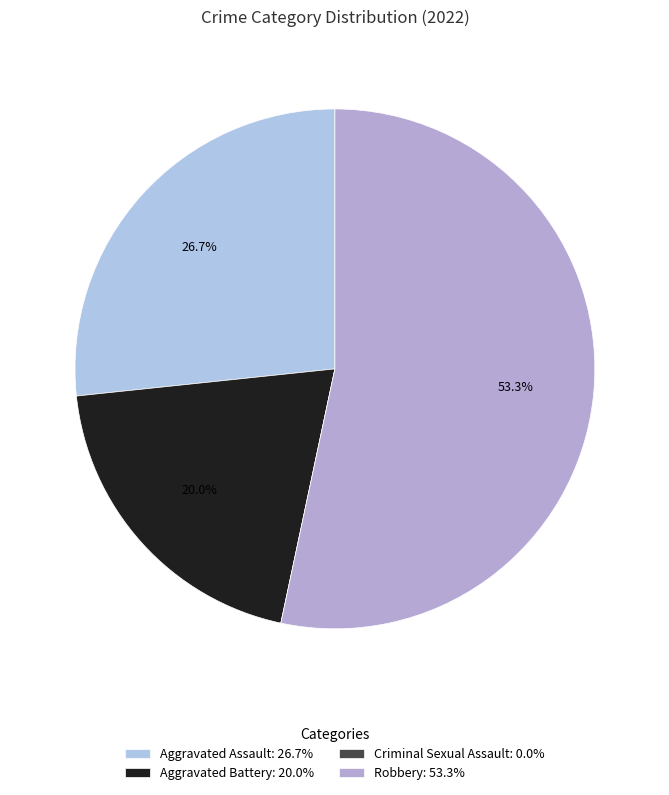

Which category has the smallest portion of the pie?

Criminal Sexual Assault